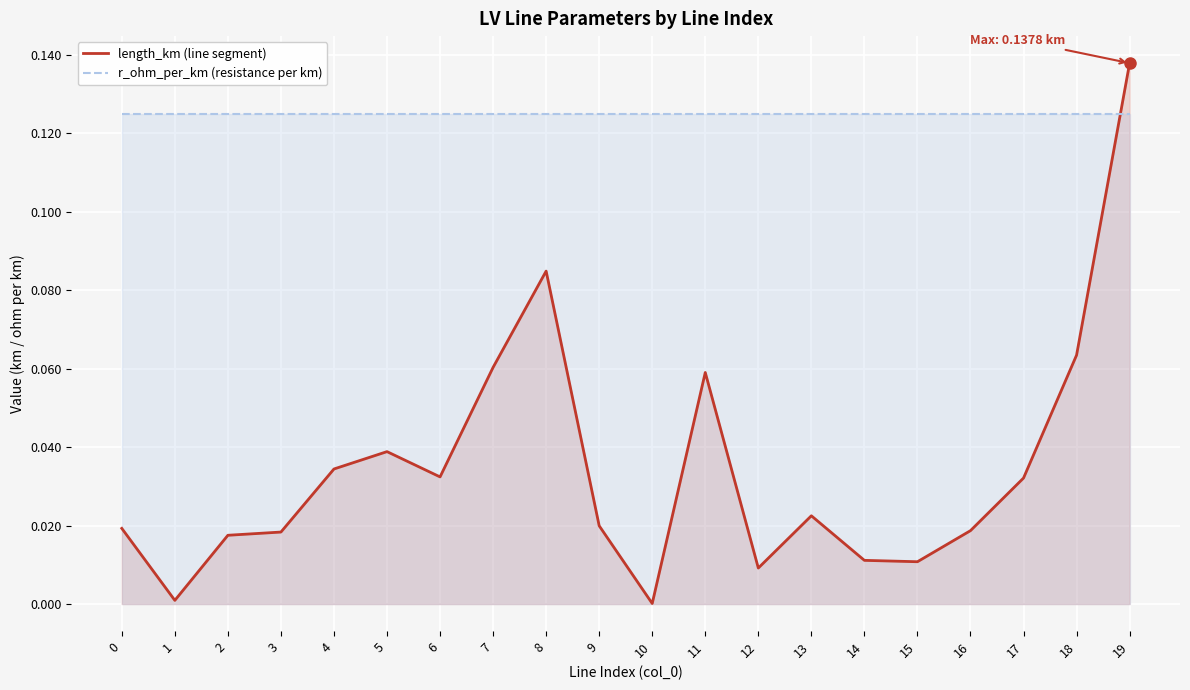

What is the highest value of the length_km (line segment) series?

0.1